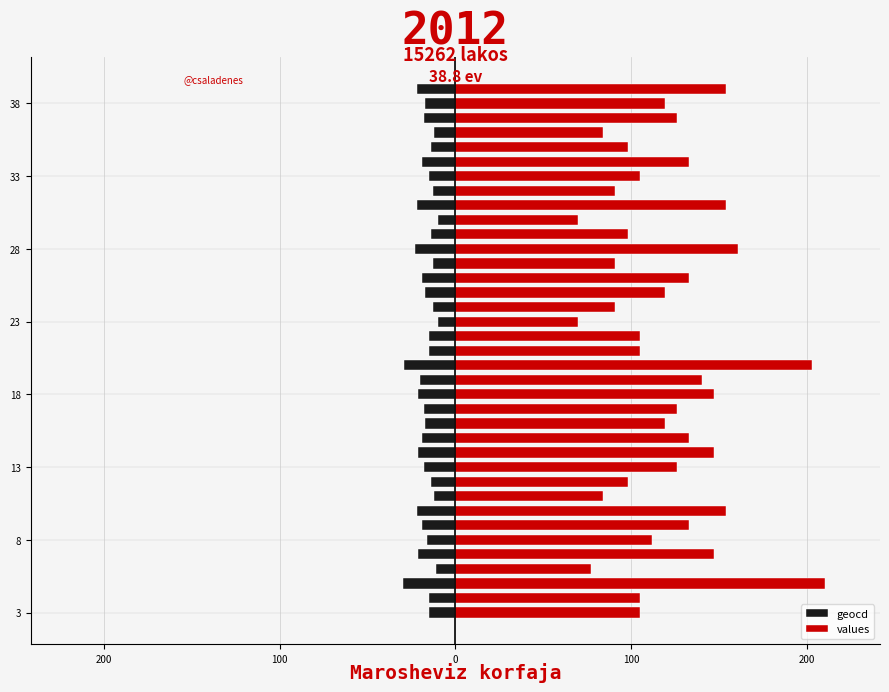

At how many categories does at least one series exceed 137?

10